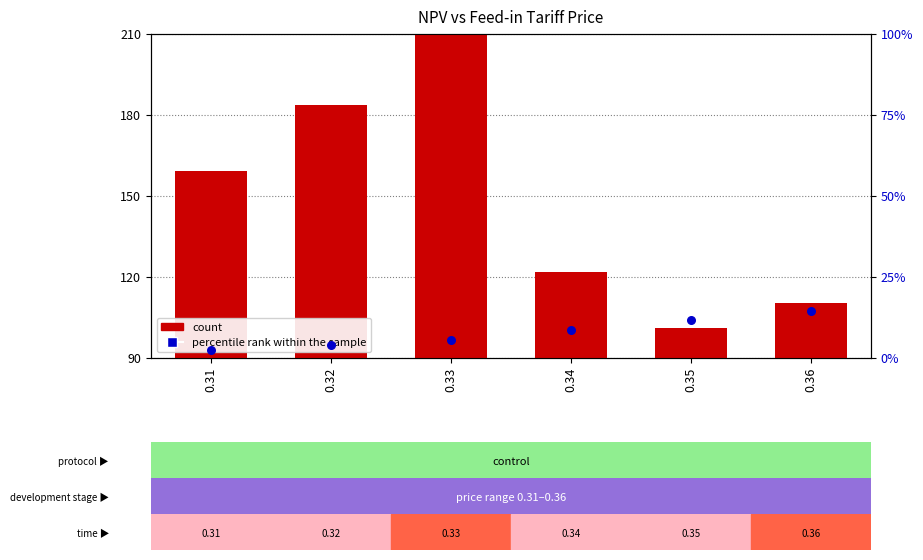

What is the change in value from 0.34 to 0.36?

+0.1